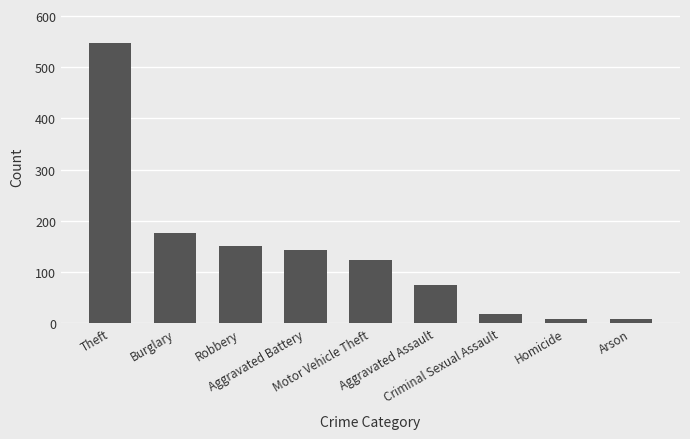

What is the maximum value shown in the chart?

548